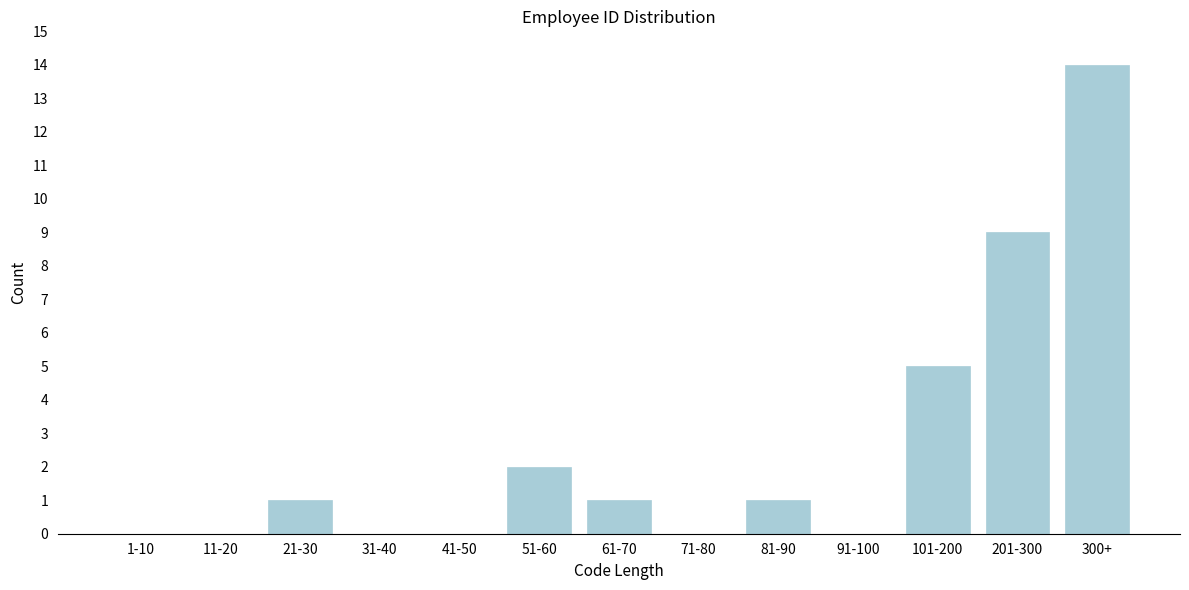

Reading left to right, transcribe all the data shown in this chart.

1-10=0	11-20=0	21-30=1	31-40=0	41-50=0	51-60=2	61-70=1	71-80=0	81-90=1	91-100=0	101-200=5	201-300=9	300+=14